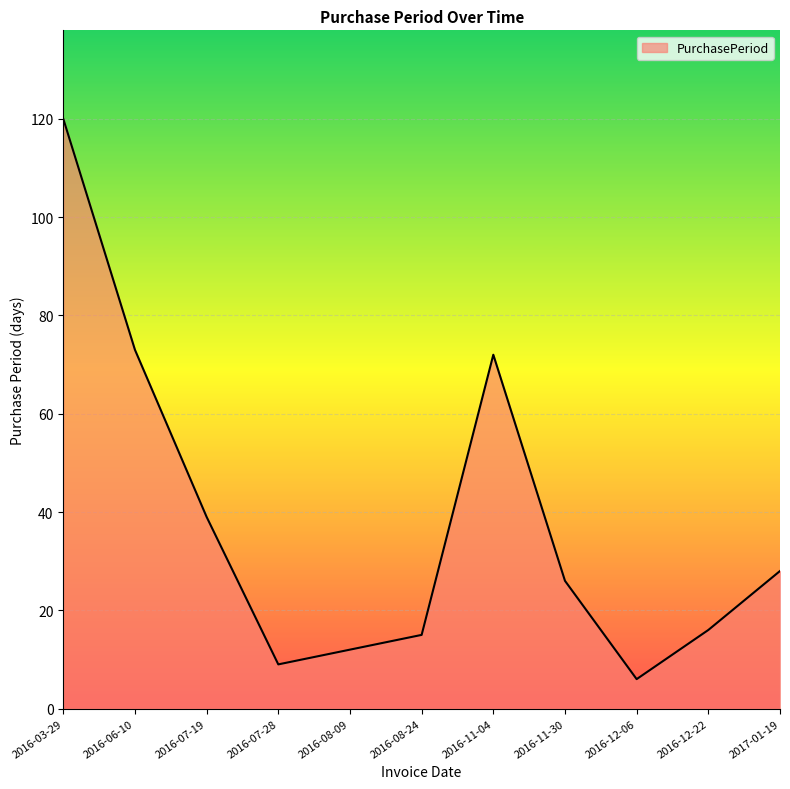

Which label corresponds to the smallest value in the chart?

2016-12-06